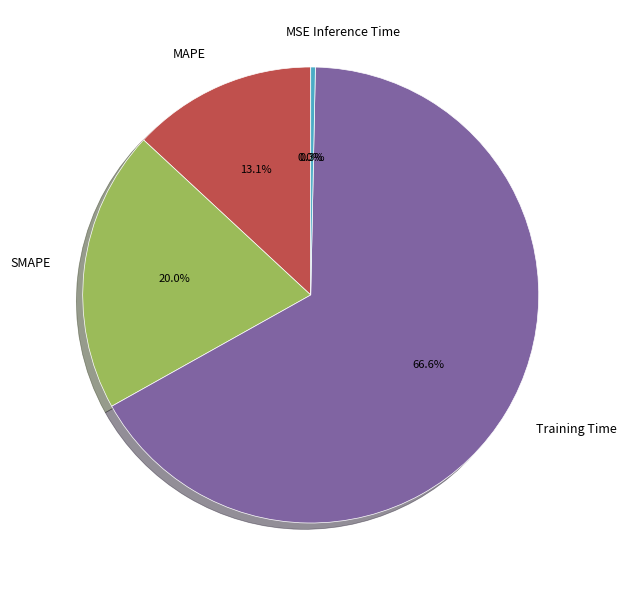

Which slice is the largest?

Training Time